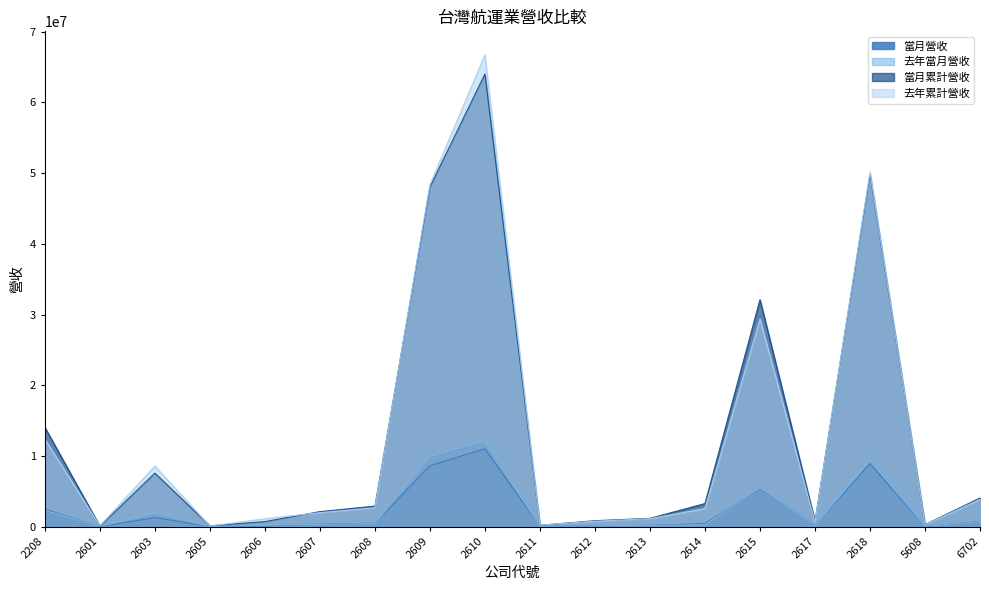

How many data points does each series have?

18